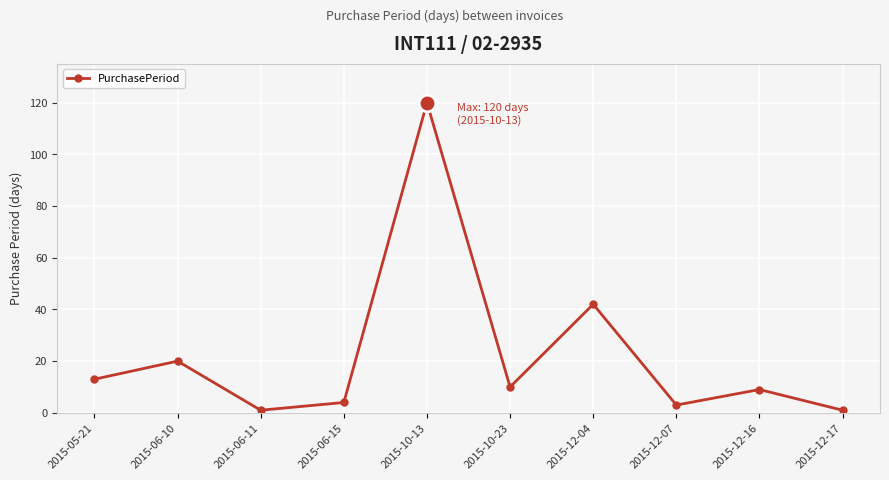

How many lines are shown in the chart?

1